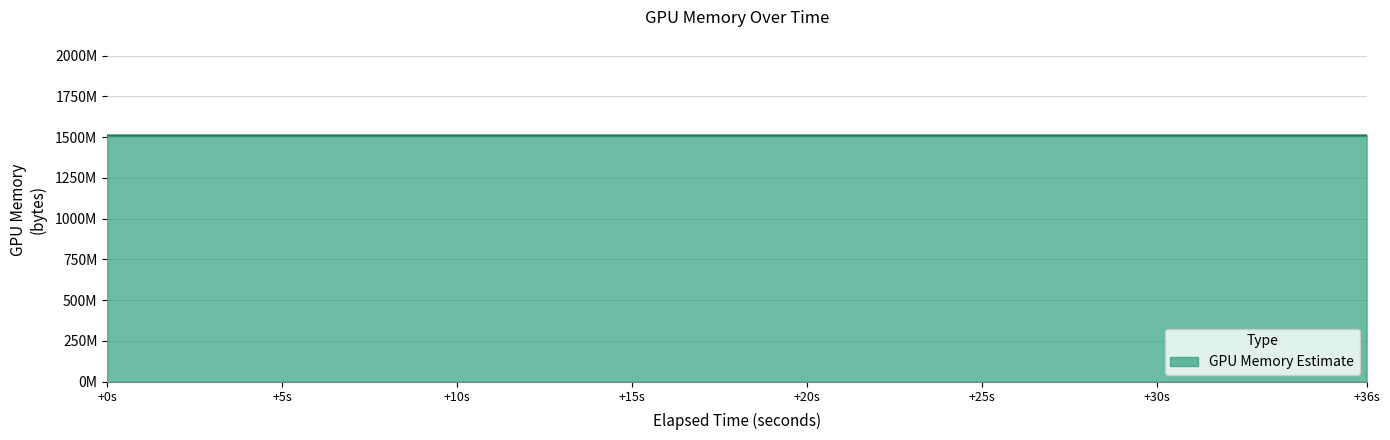

What is the maximum value shown in the chart?

1510428688